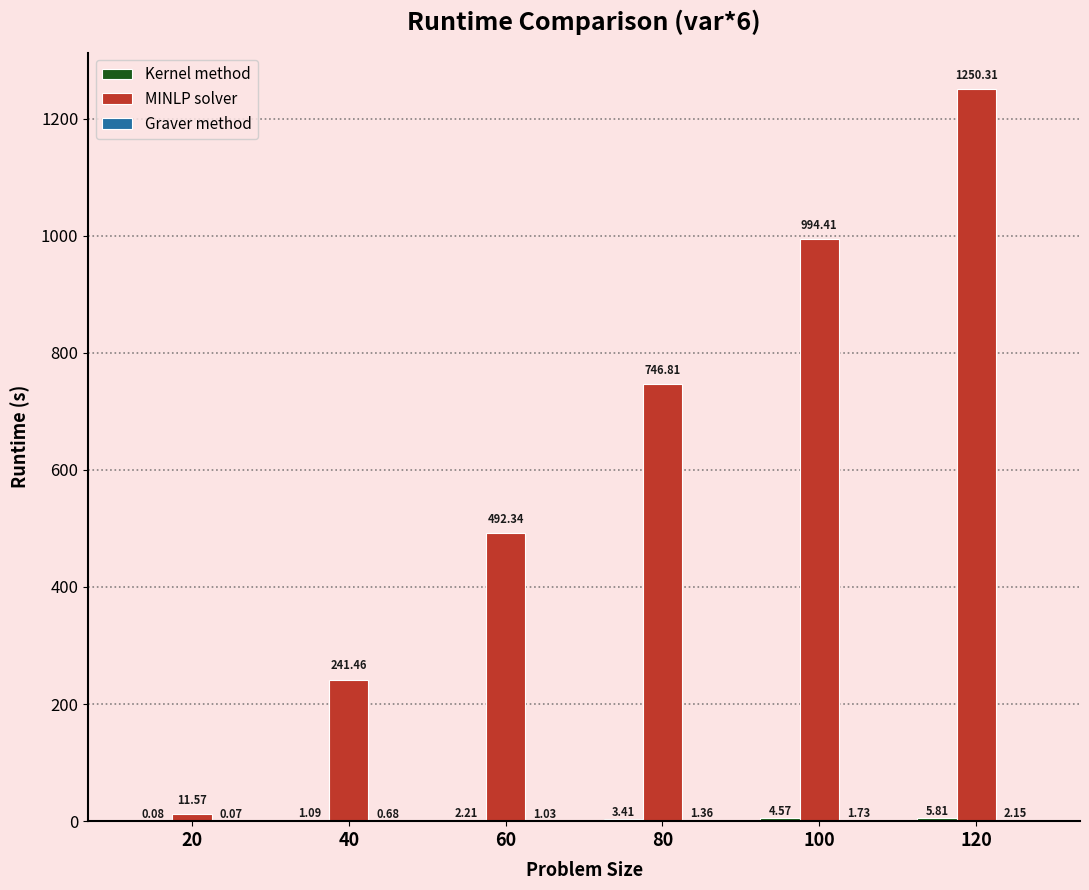

Which series has the largest total across all categories?

MINLP solver